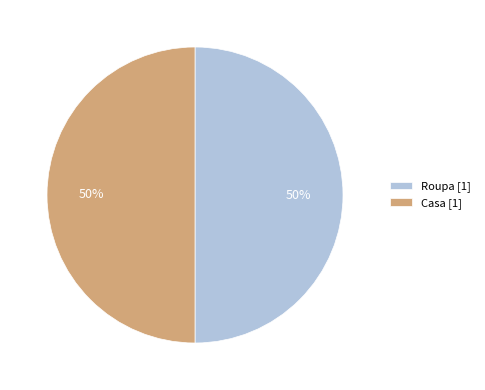

To the nearest percent, what is the average slice percentage?

50%